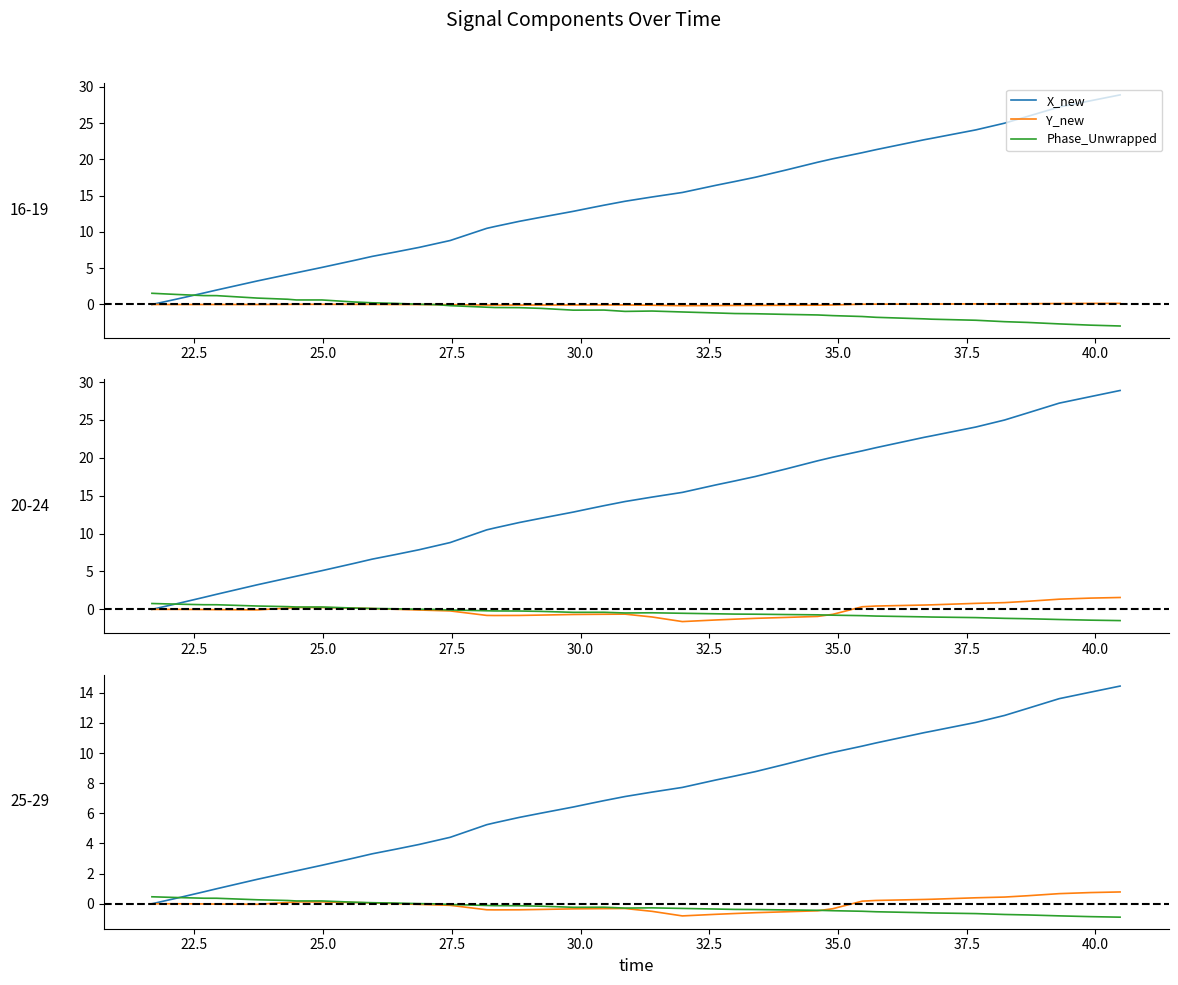

Which series has the largest range (max minus min)?

X_new